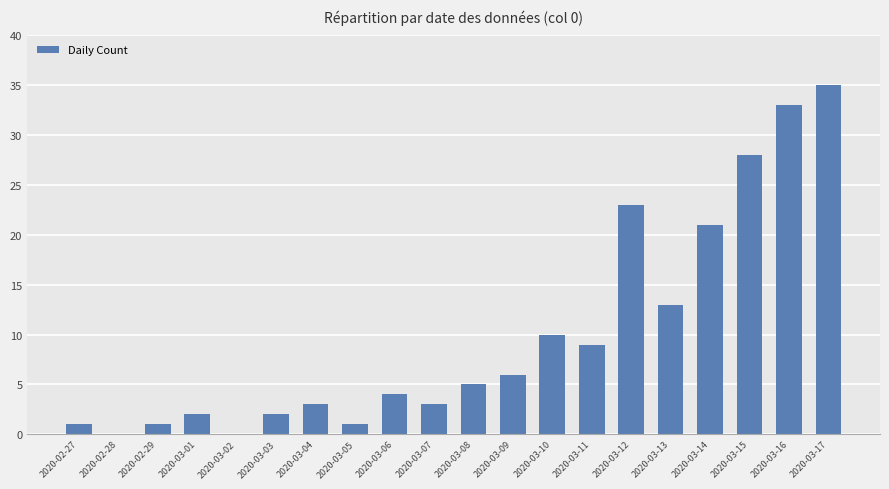

What is the greatest value displayed?

35